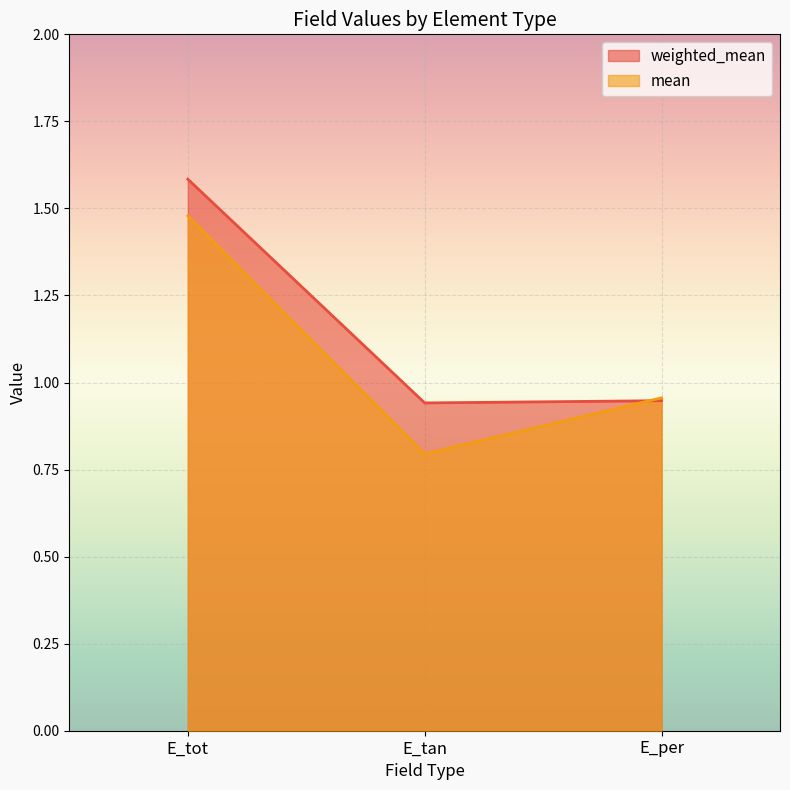

What is the difference between the maximum and minimum values in the mean series?

0.7